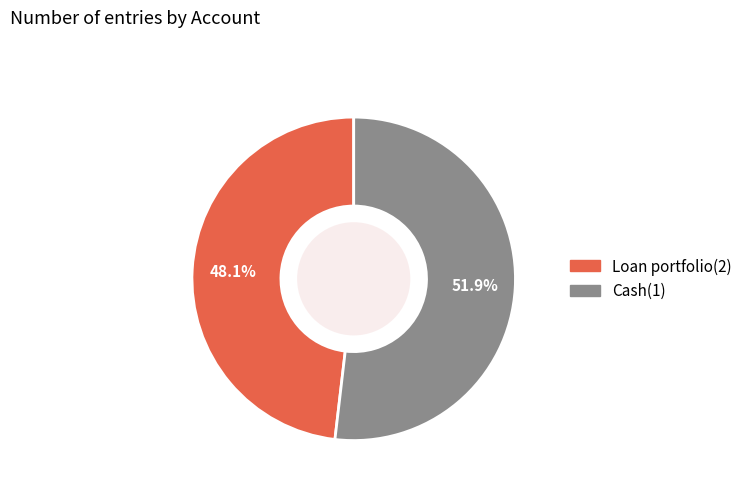

To the nearest percent, what is the difference between the Cash(1) and Loan portfolio(2) slice percentages?

4%